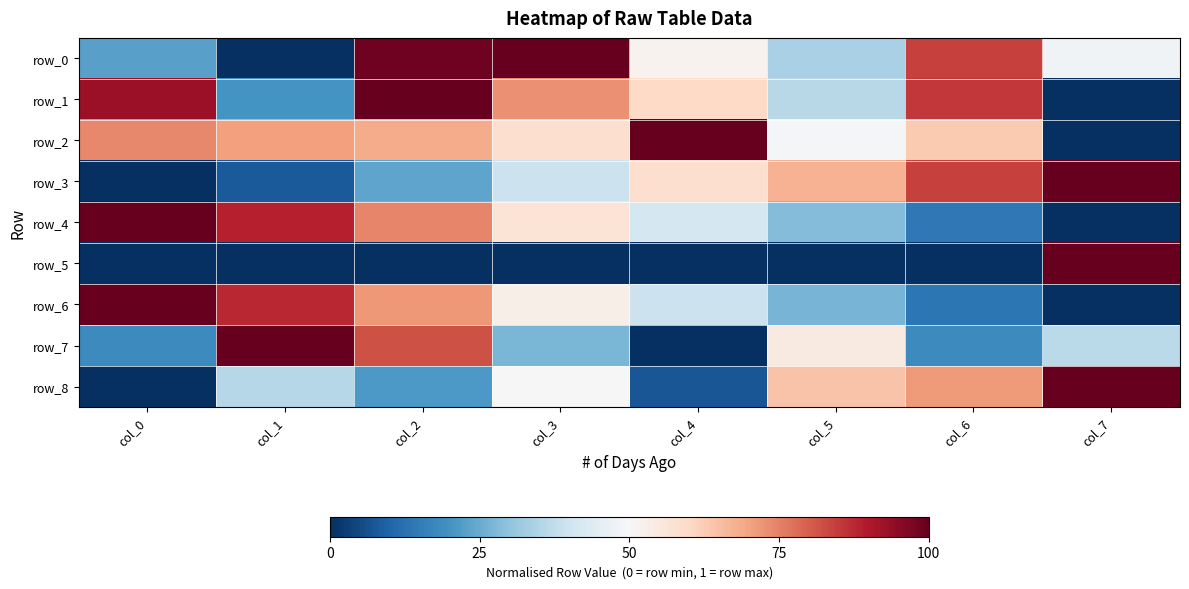

How many distinct data groups are displayed?

9